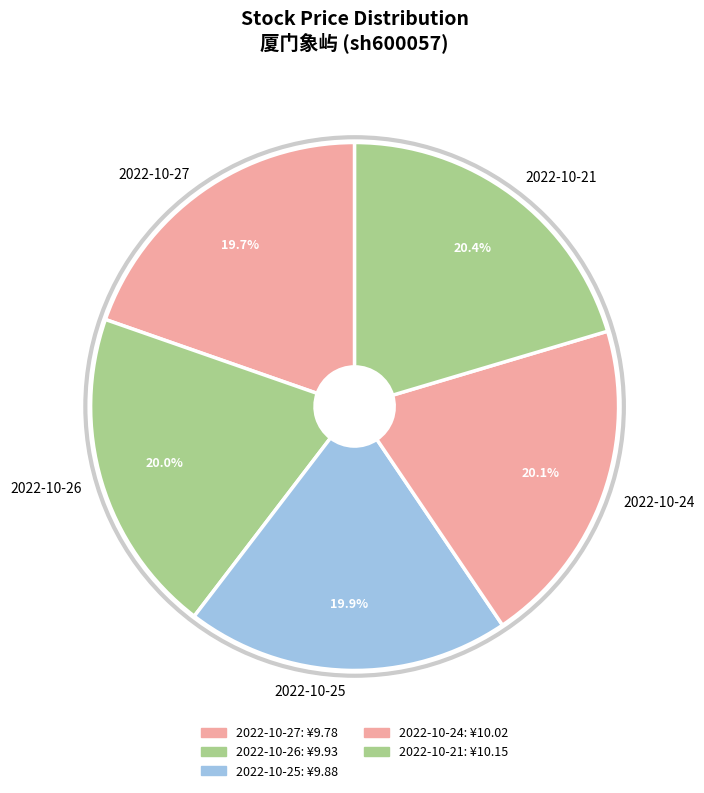

What is the ratio of the value at 2022-10-24 to the value at 2022-10-25?

1.0